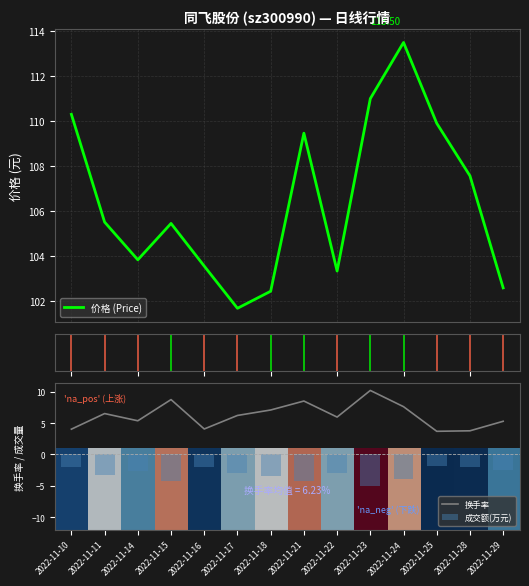

Which series has the widest spread of values?

价格 (Price)